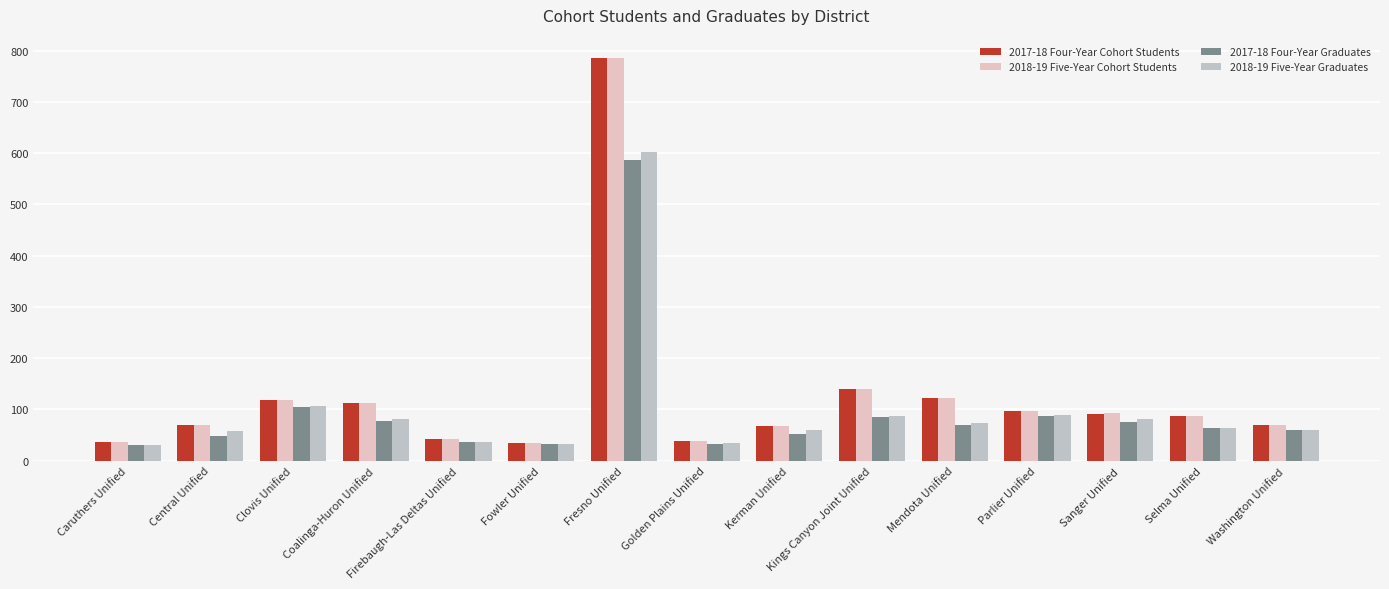

What is the total value across all series at Firebaugh-Las Deltas Unified?

156